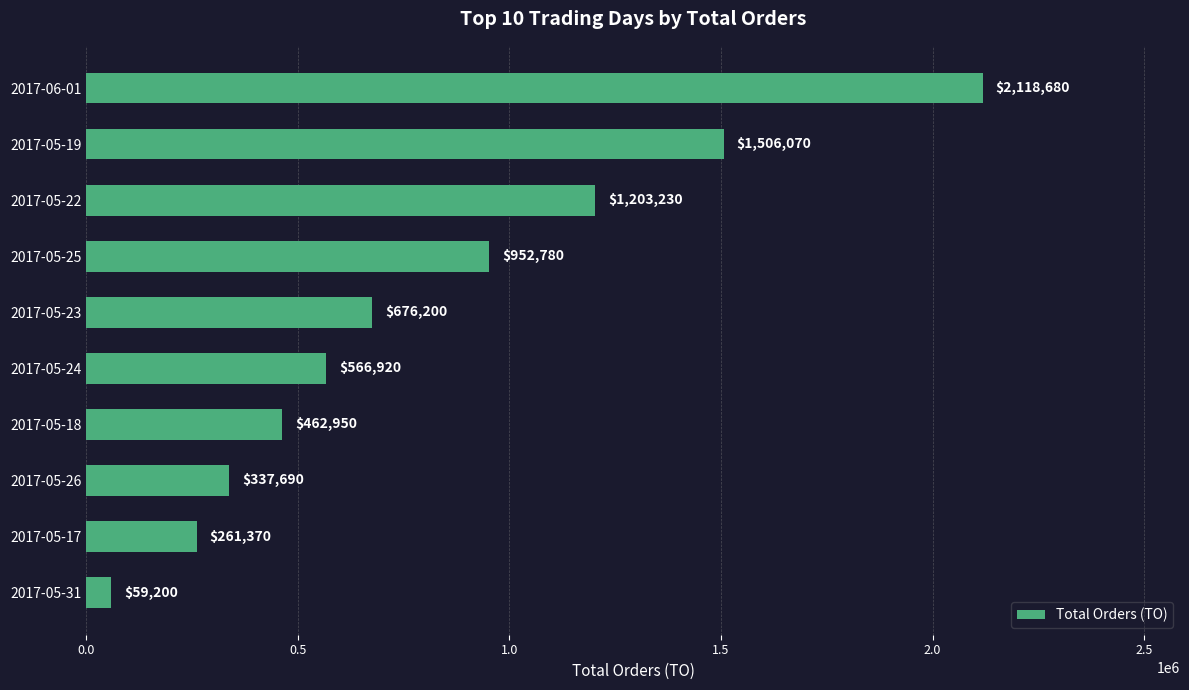

Which has a higher value, 2017-06-01 or 2017-05-17?

2017-06-01